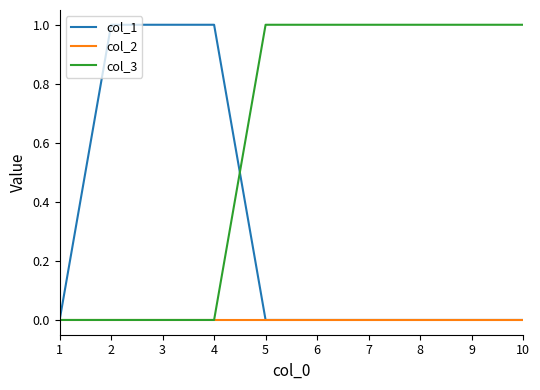

How many lines are shown in the chart?

3